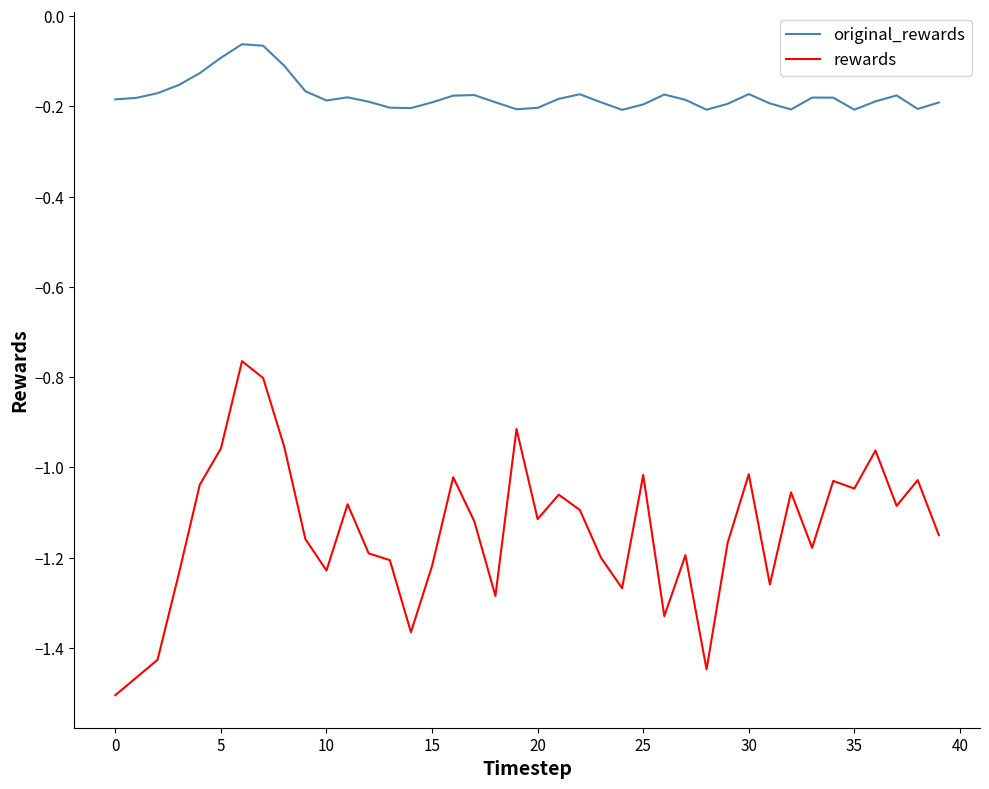

What is the difference between the maximum and minimum values in the rewards series?

0.7